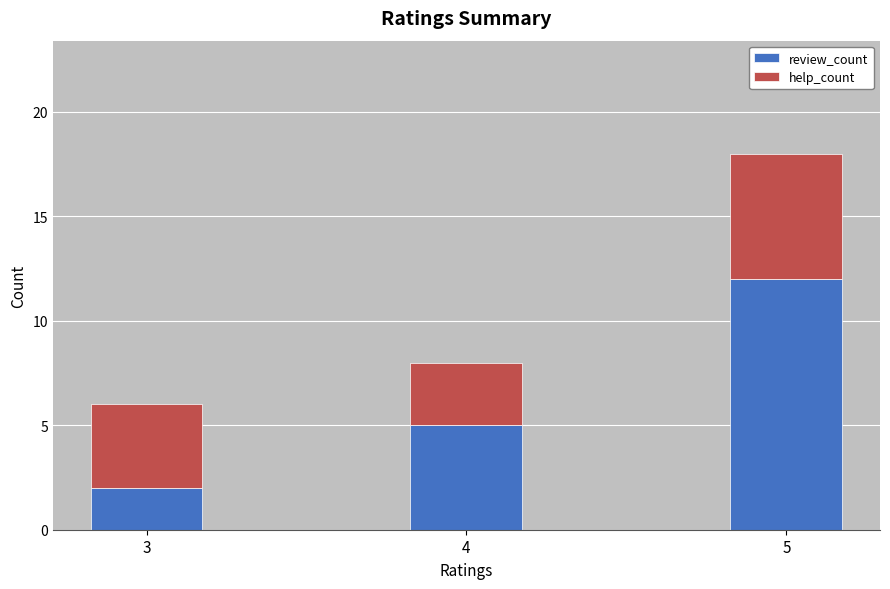

What is the sum of all review_count values?

19